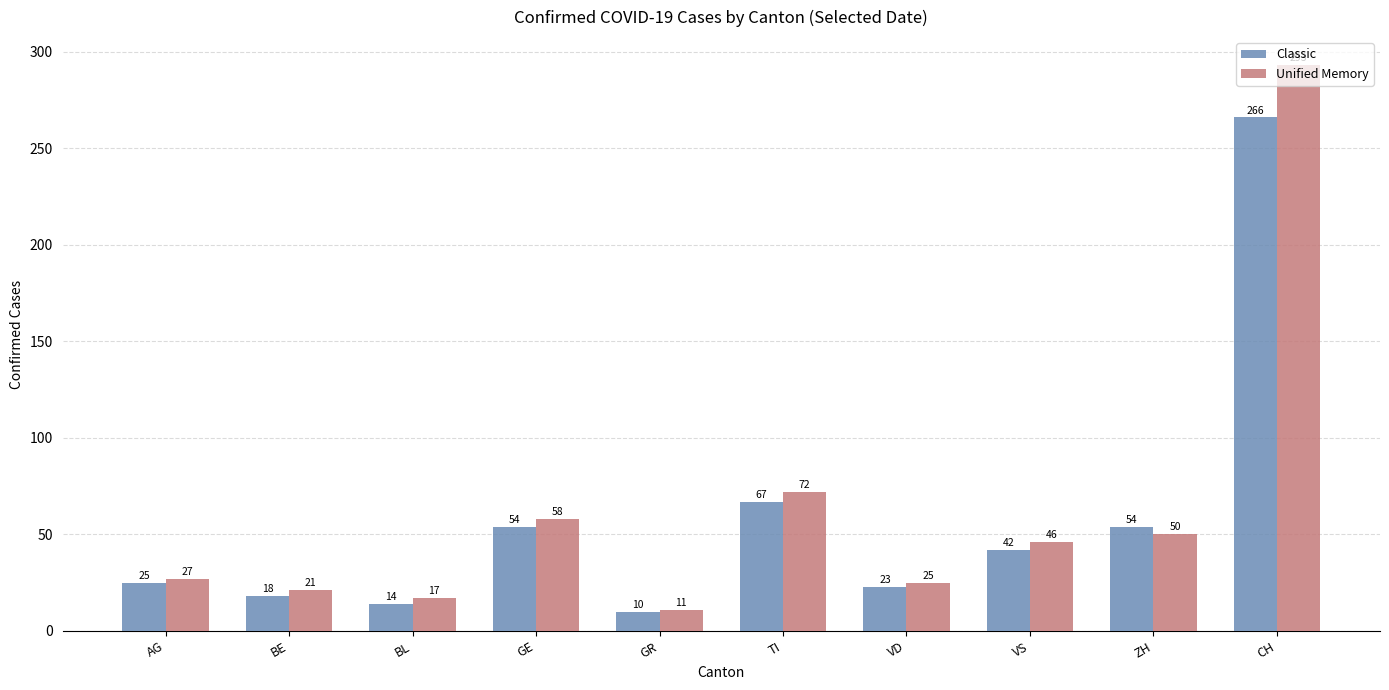

What is the spread (max minus min) of values at CH?

27